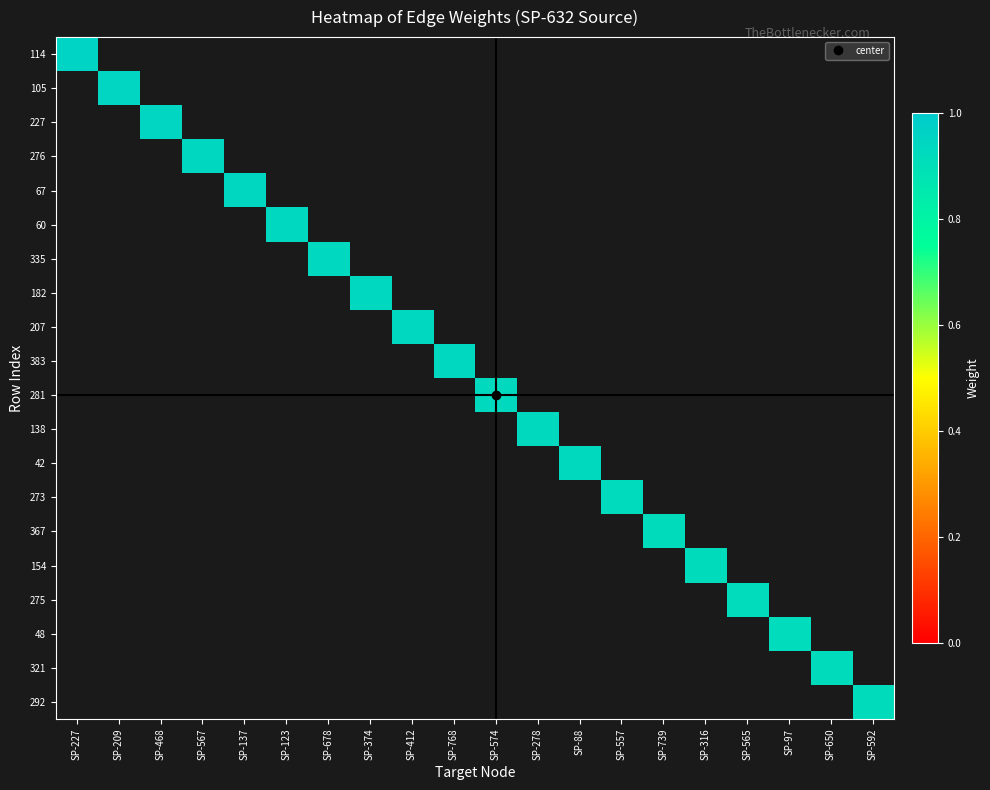

At SP-227, list the series in order from largest to smallest.

114, 105, 227, 276, 67, 60, 335, 182, 207, 383, 281, 138, 42, 273, 367, 154, 275, 48, 321, 292